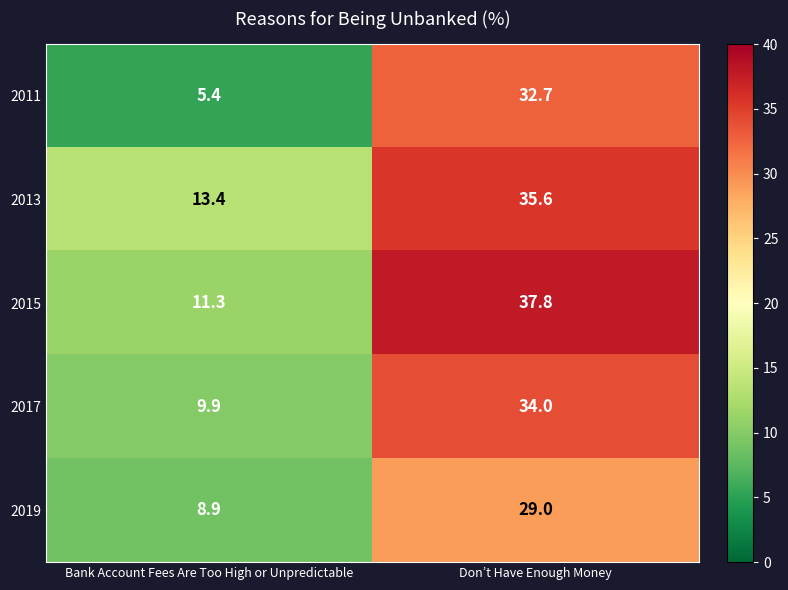

Reading right to left, extract all data points from this chart.

2011: Don’t Have Enough Money=32.7	Bank Account Fees Are Too High or Unpredictable=5.4
2013: Don’t Have Enough Money=35.6	Bank Account Fees Are Too High or Unpredictable=13.4
2015: Don’t Have Enough Money=37.8	Bank Account Fees Are Too High or Unpredictable=11.3
2017: Don’t Have Enough Money=34.0	Bank Account Fees Are Too High or Unpredictable=9.9
2019: Don’t Have Enough Money=29.0	Bank Account Fees Are Too High or Unpredictable=8.9